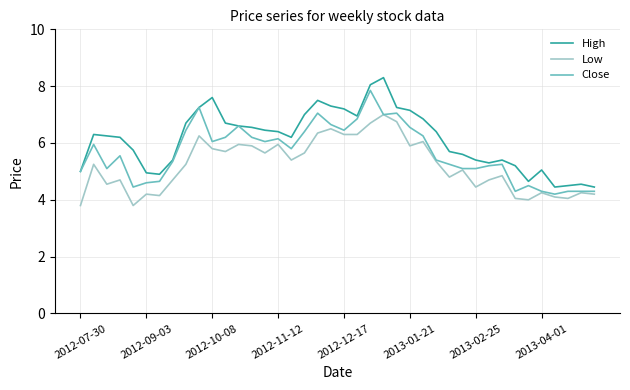

Which series has the largest range (max minus min)?

High